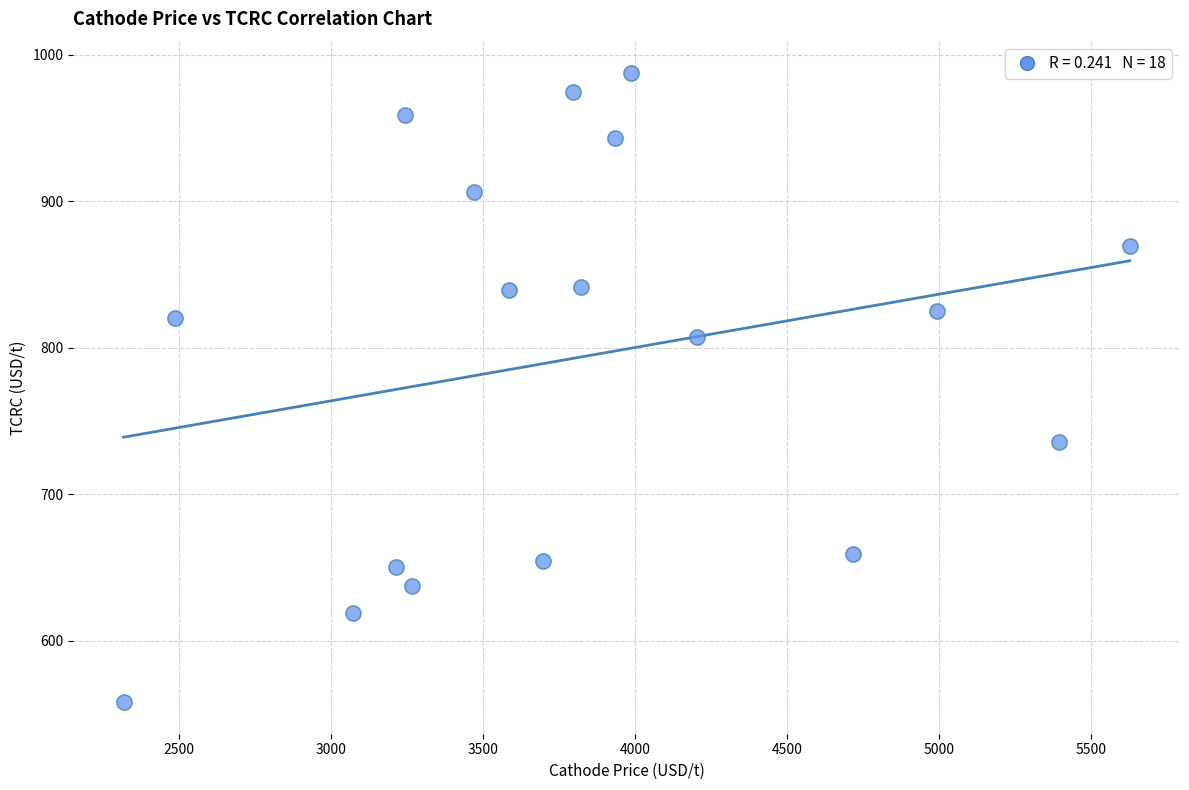

What is the range of X values (max minus min)?

3309.9